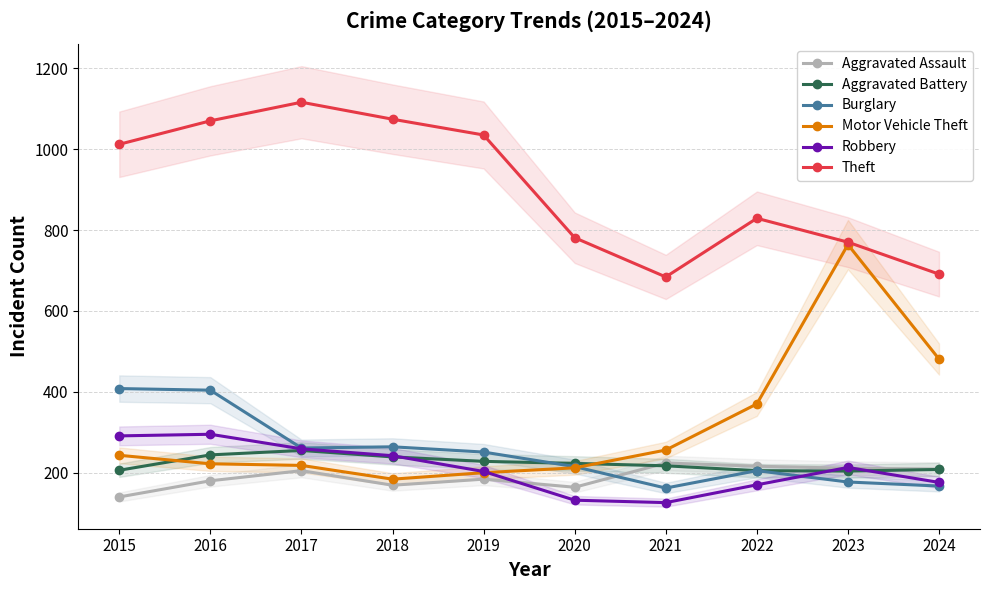

Reading right to left, extract all data points from this chart.

Aggravated Assault: 2024=209	2023=211	2022=216	2021=224	2020=164	2019=184	2018=169	2017=205	2016=180	2015=140
Aggravated Battery: 2024=208	2023=204	2022=205	2021=217	2020=223	2019=228	2018=239	2017=255	2016=244	2015=206
Burglary: 2024=167	2023=177	2022=205	2021=162	2020=215	2019=251	2018=264	2017=261	2016=404	2015=408
Motor Vehicle Theft: 2024=481	2023=764	2022=370	2021=256	2020=212	2019=200	2018=184	2017=218	2016=222	2015=243
Robbery: 2024=176	2023=213	2022=170	2021=126	2020=132	2019=203	2018=242	2017=259	2016=295	2015=291
Theft: 2024=691	2023=770	2022=829	2021=684	2020=781	2019=1035	2018=1074	2017=1116	2016=1070	2015=1012